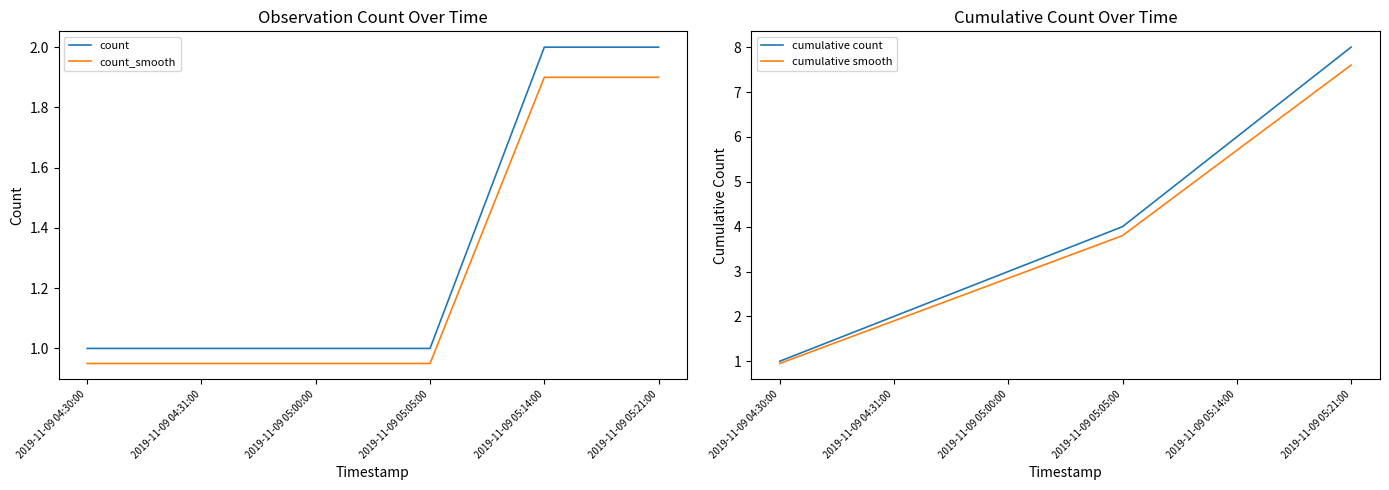

Which label corresponds to the largest value in the chart?

2019-11-09 05:21:00